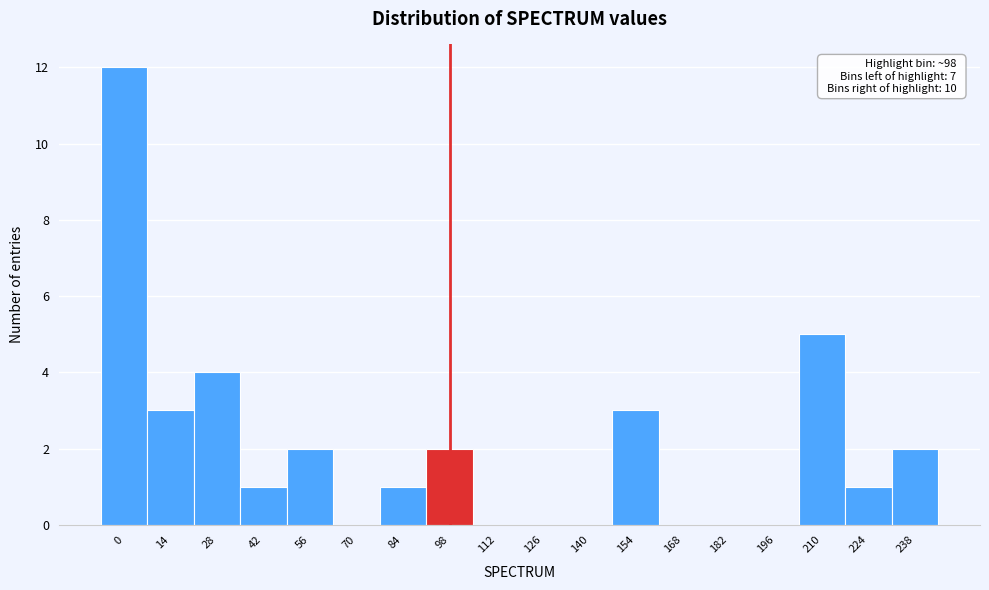

Reading right to left, extract all data points from this chart.

238=2	224=1	210=5	196=0	182=0	168=0	154=3	140=0	126=0	112=0	98=2	84=1	70=0	56=2	42=1	28=4	14=3	0=12